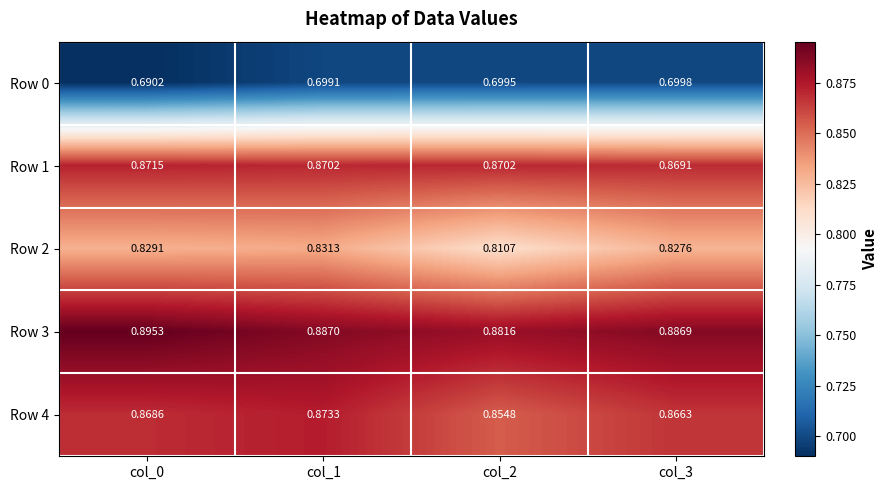

Reading right to left, extract all data points from this chart.

Row 0: col_3=0.7	col_2=0.7	col_1=0.7	col_0=0.7
Row 1: col_3=0.9	col_2=0.9	col_1=0.9	col_0=0.9
Row 2: col_3=0.8	col_2=0.8	col_1=0.8	col_0=0.8
Row 3: col_3=0.9	col_2=0.9	col_1=0.9	col_0=0.9
Row 4: col_3=0.9	col_2=0.9	col_1=0.9	col_0=0.9